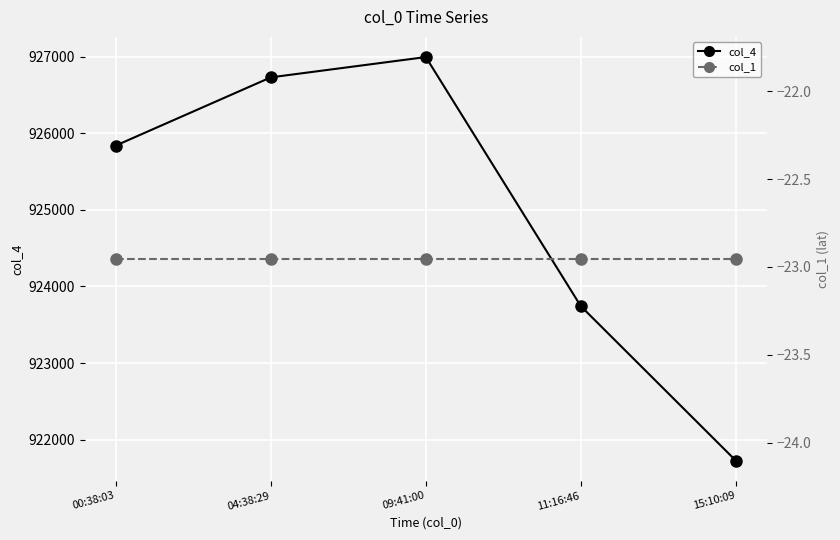

How many lines are shown in the chart?

2